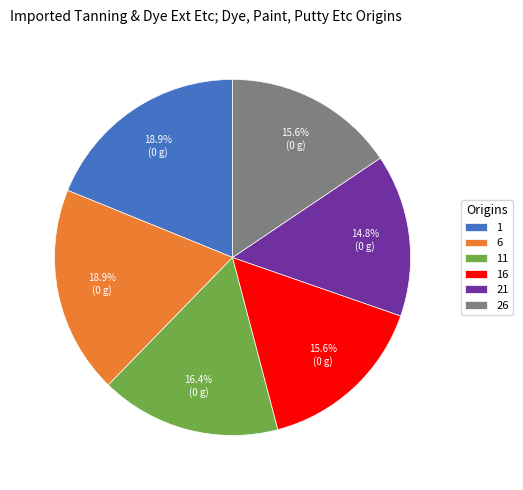

To the nearest percent, what is the difference between the largest and smallest slice percentages?

4%